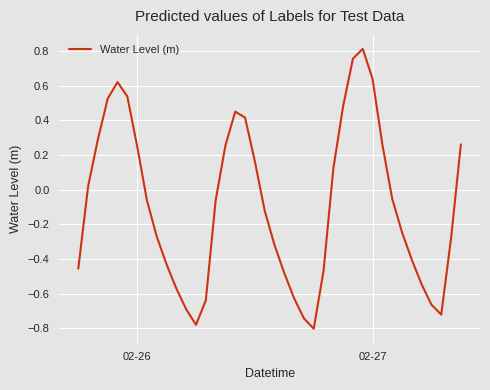

How many series are shown in this chart?

1